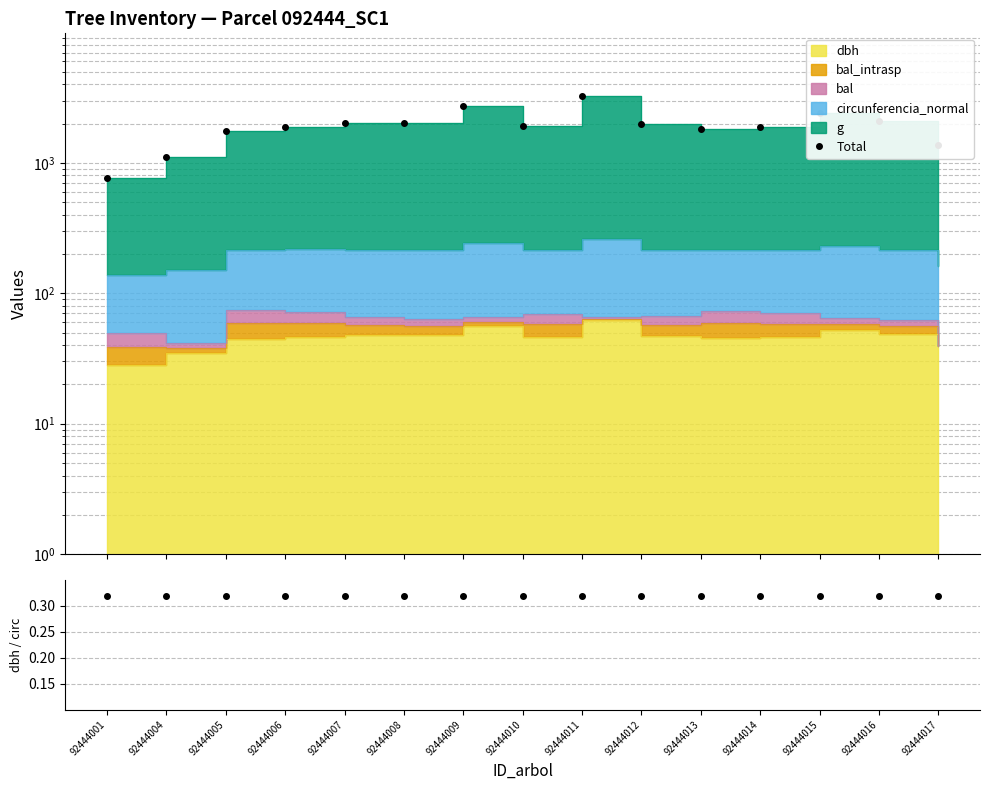

What is the average value of the dbh / circ series?

0.3